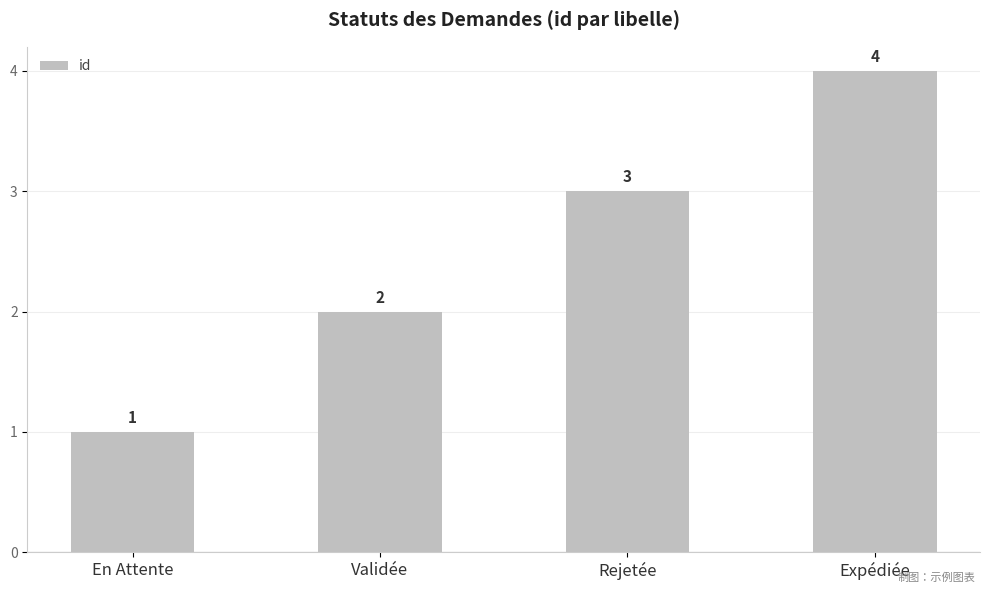

List the labels in order of value, smallest first.

En Attente, Validée, Rejetée, Expédiée